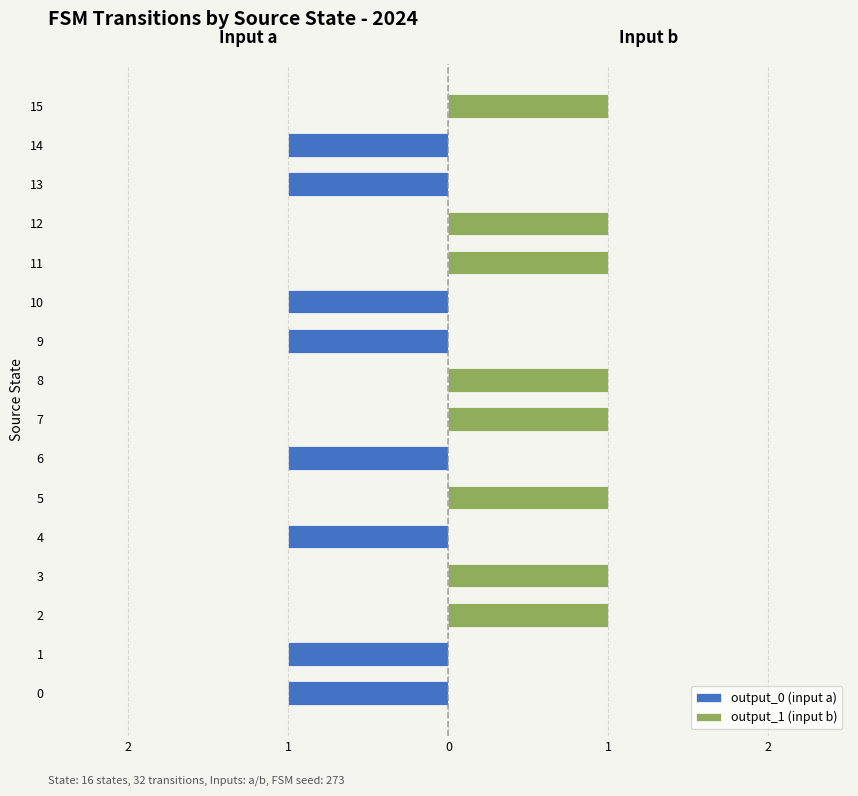

True or false: output_0 (input a) has a value of -1 at 15.

False